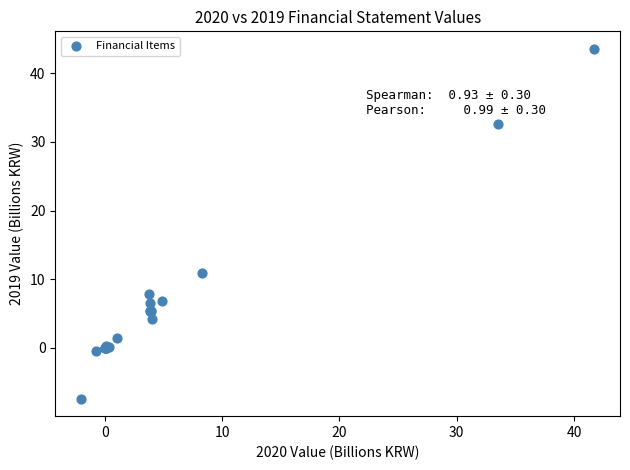

What Y value in the scatter plot is closest to 18?

10.9